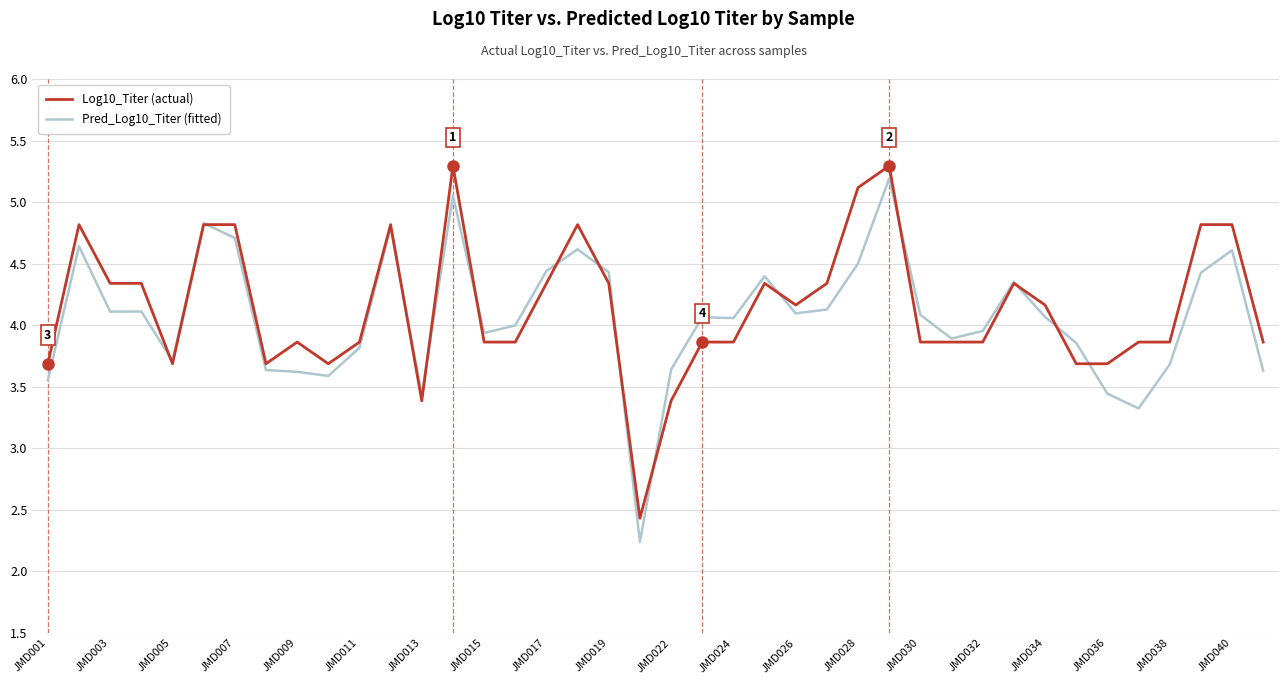

What is the minimum value for Log10_Titer (actual)?

2.4